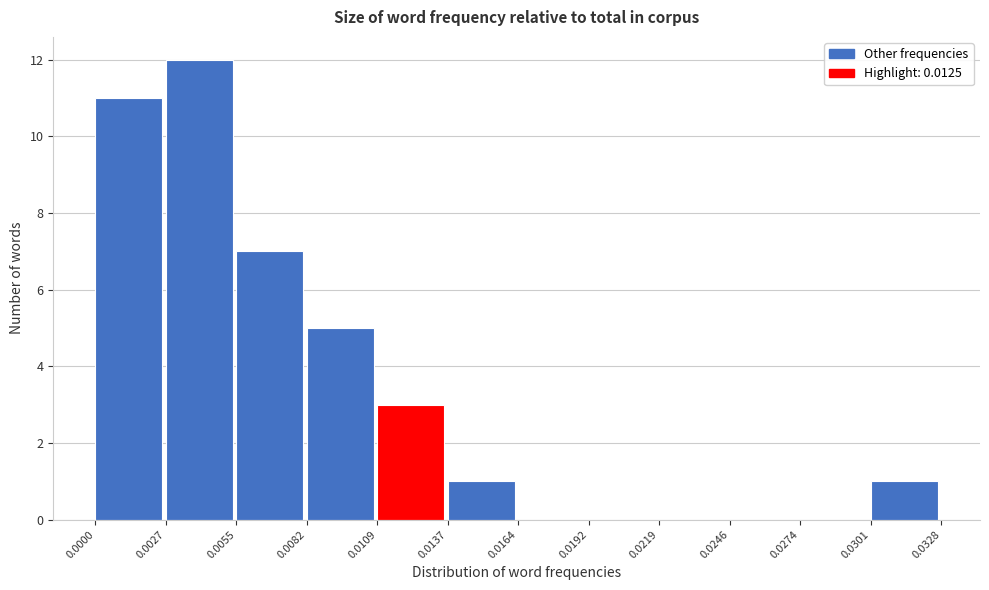

Over which range of the x-axis is the bar tallest?

0.0027 to 0.0055